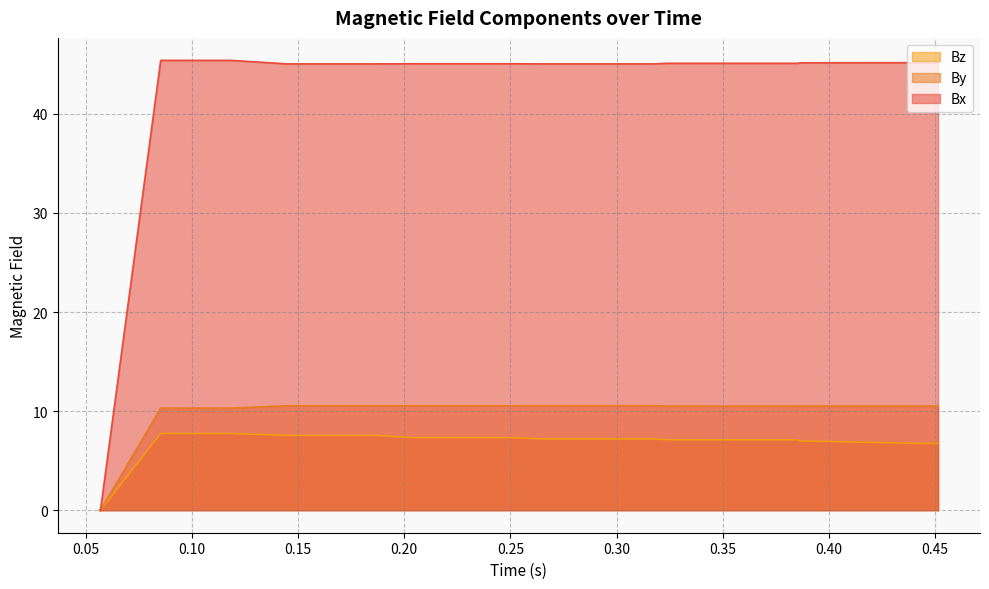

True or false: Bx and By cross at least once.

False